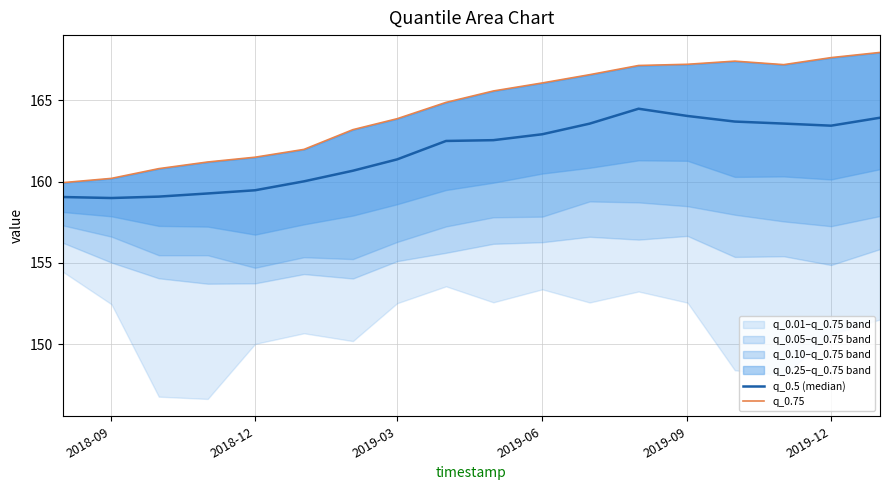

List the series in order of their peak value, lowest first.

q_0.5 (median), q_0.75